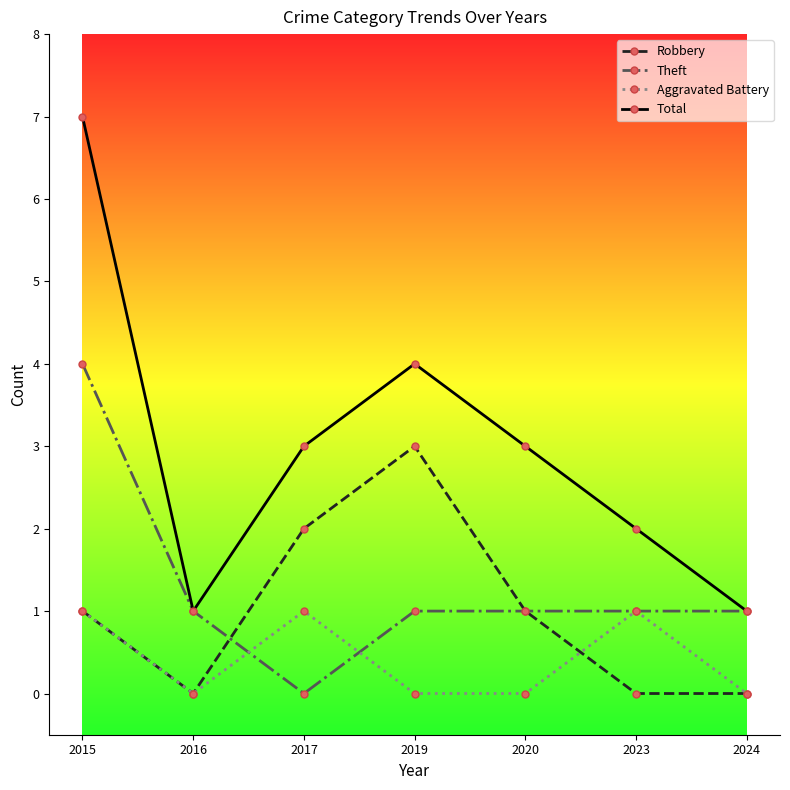

Reading left to right, list all the values displayed in this chart.

Robbery: 1	0	2	3	1	0	0
Theft: 4	1	0	1	1	1	1
Aggravated Battery: 1	0	1	0	0	1	0
Total: 7	1	3	4	3	2	1